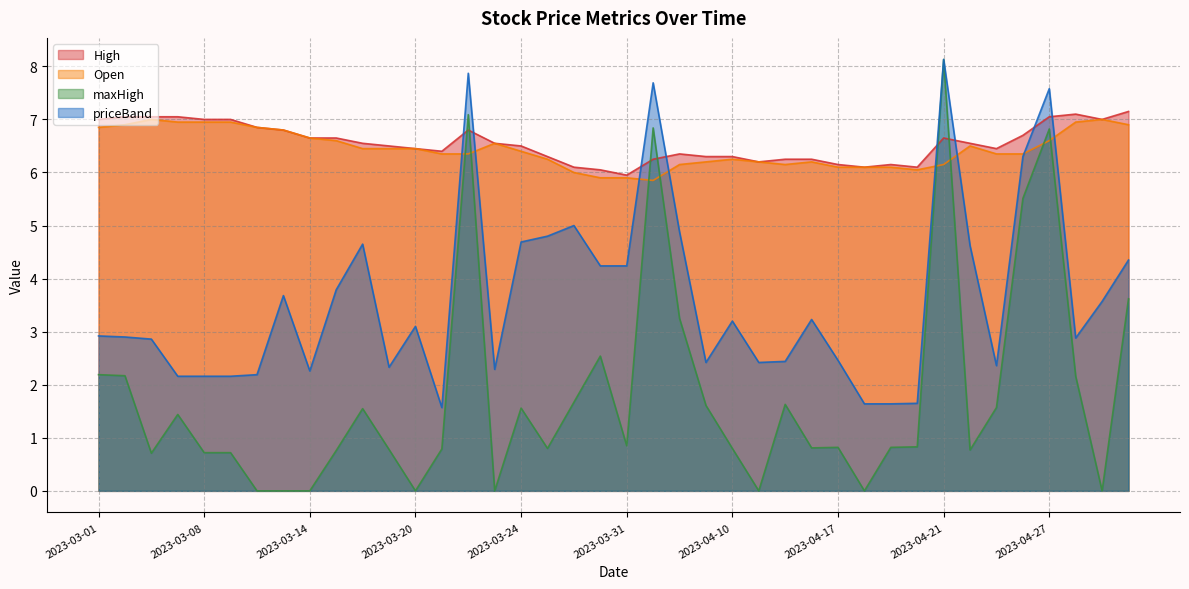

At which label does High reach its peak?

2023-05-03